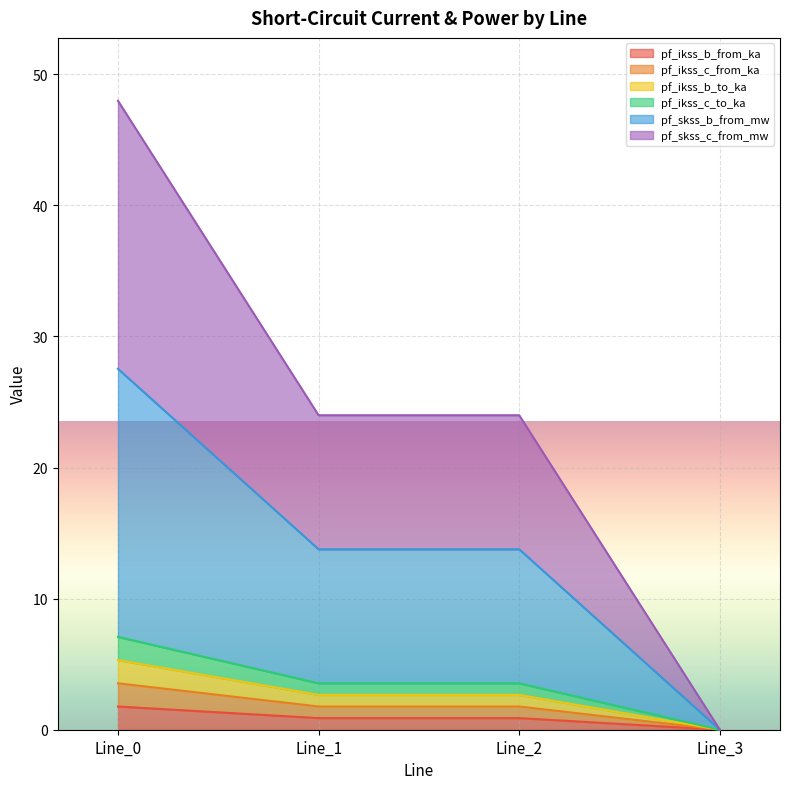

True or false: pf_ikss_b_from_ka has more than 0 points higher than both neighbors.

False